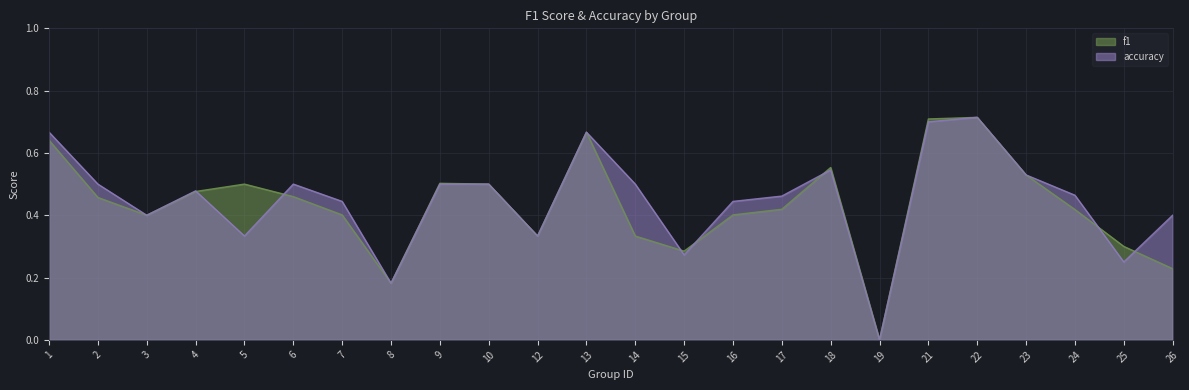

Between 16 and 21, which series saw the biggest shift?

f1